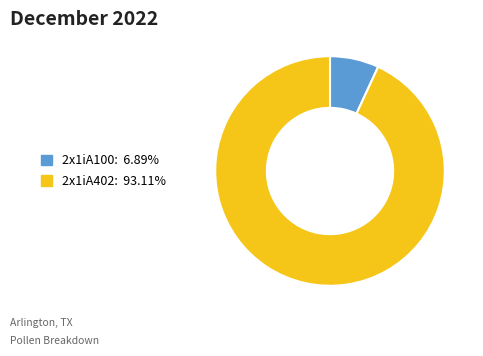

Is it true that 2x1iA402 is 99% of the pie?

False